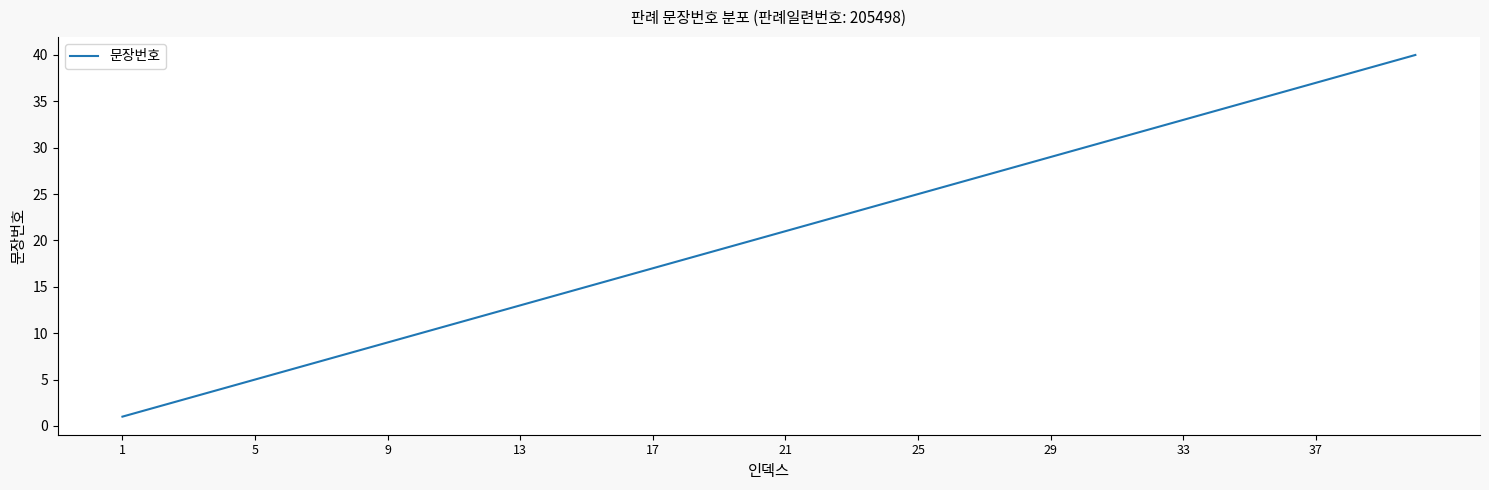

What is the difference between the maximum and minimum values?

39